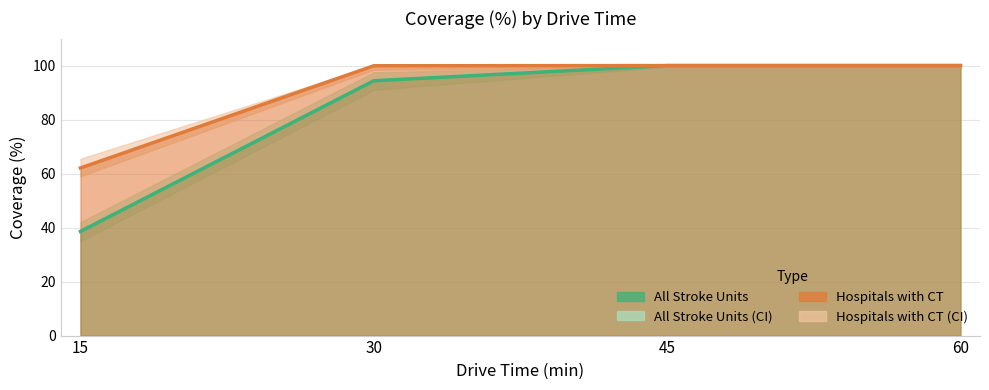

Which series has the widest spread of values?

All Stroke Units